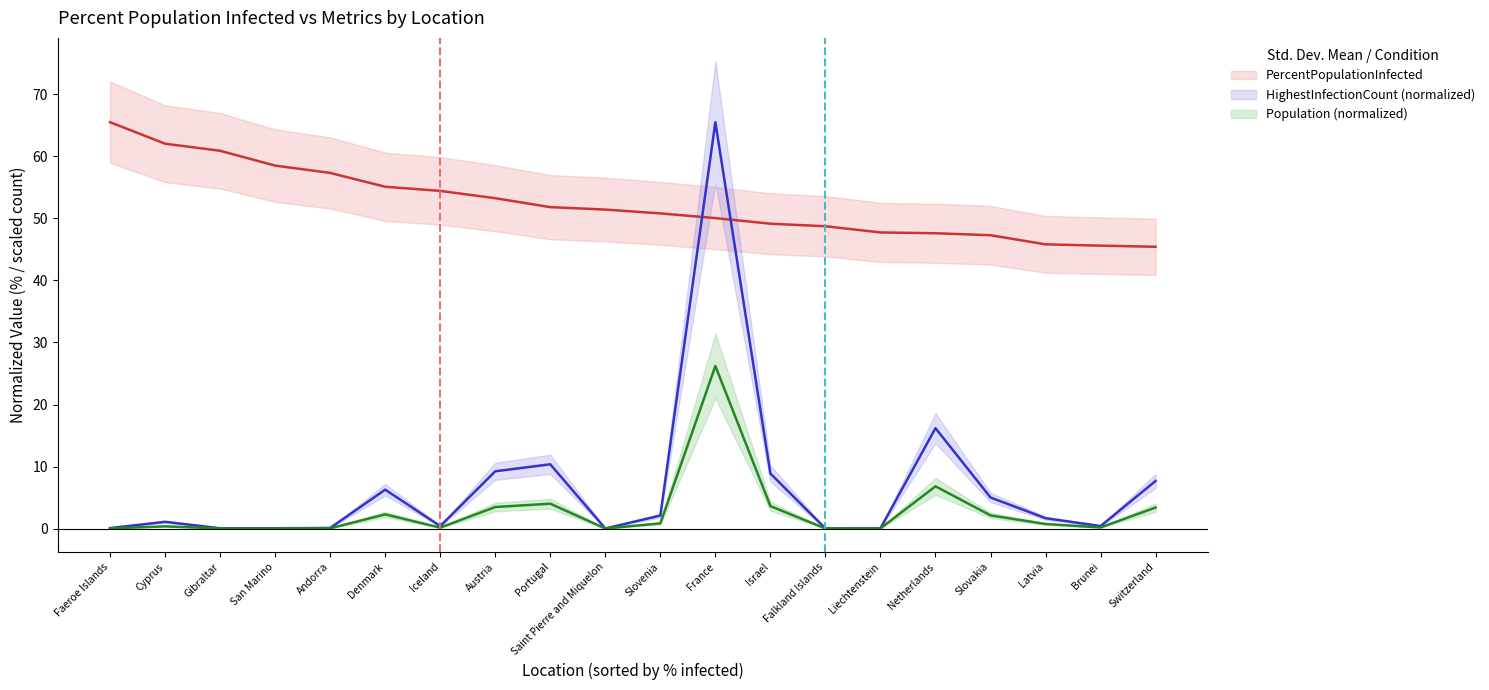

At which category does HighestInfectionCount (normalized) reach its first local peak?

Cyprus